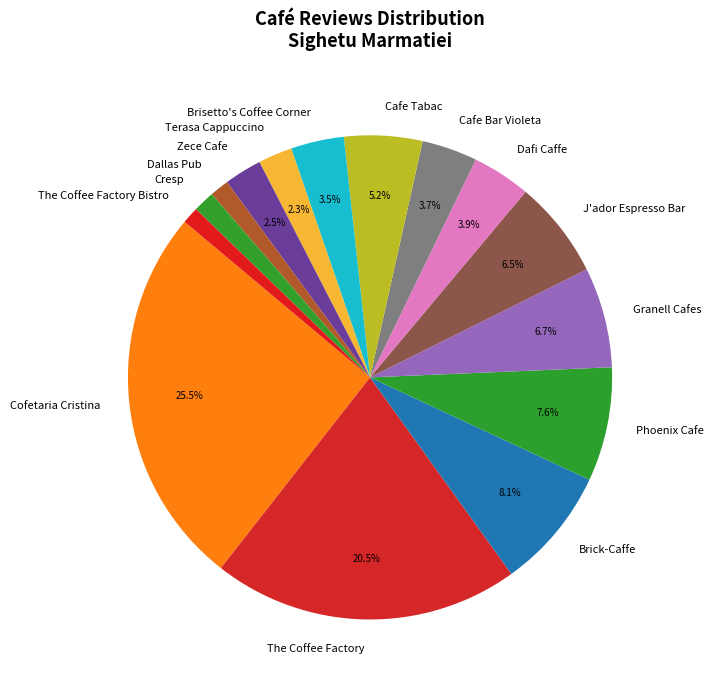

Which has a higher value, The Coffee Factory Bistro or The Coffee Factory?

The Coffee Factory